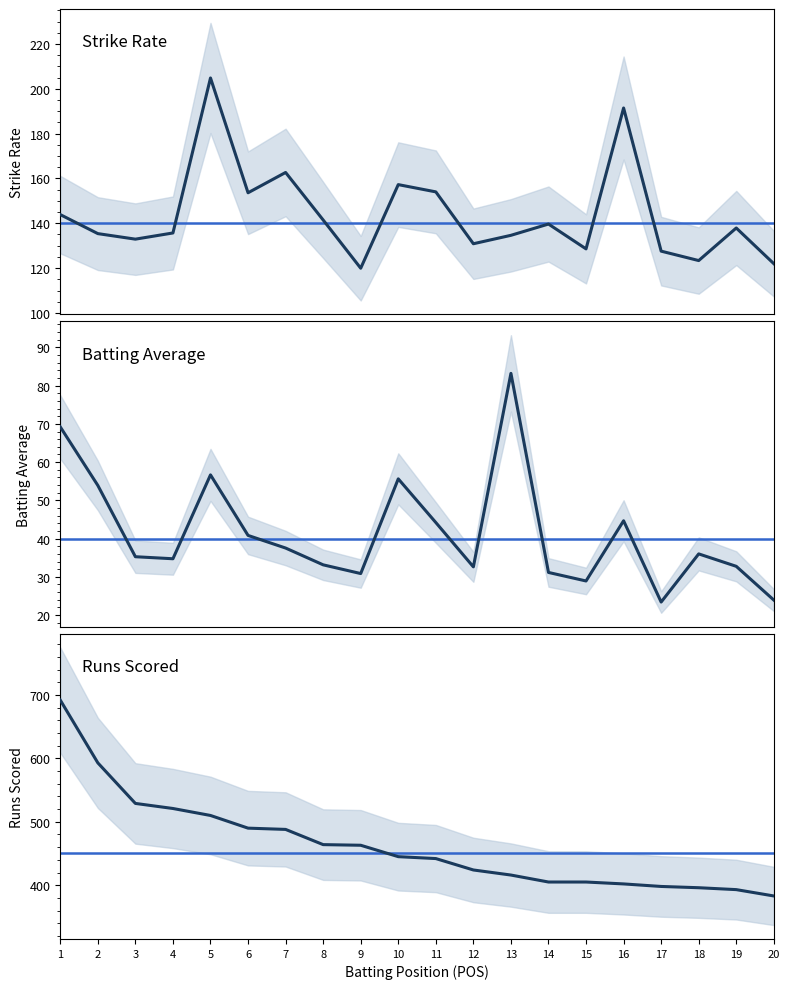

Does the chart have visible grid lines?

No